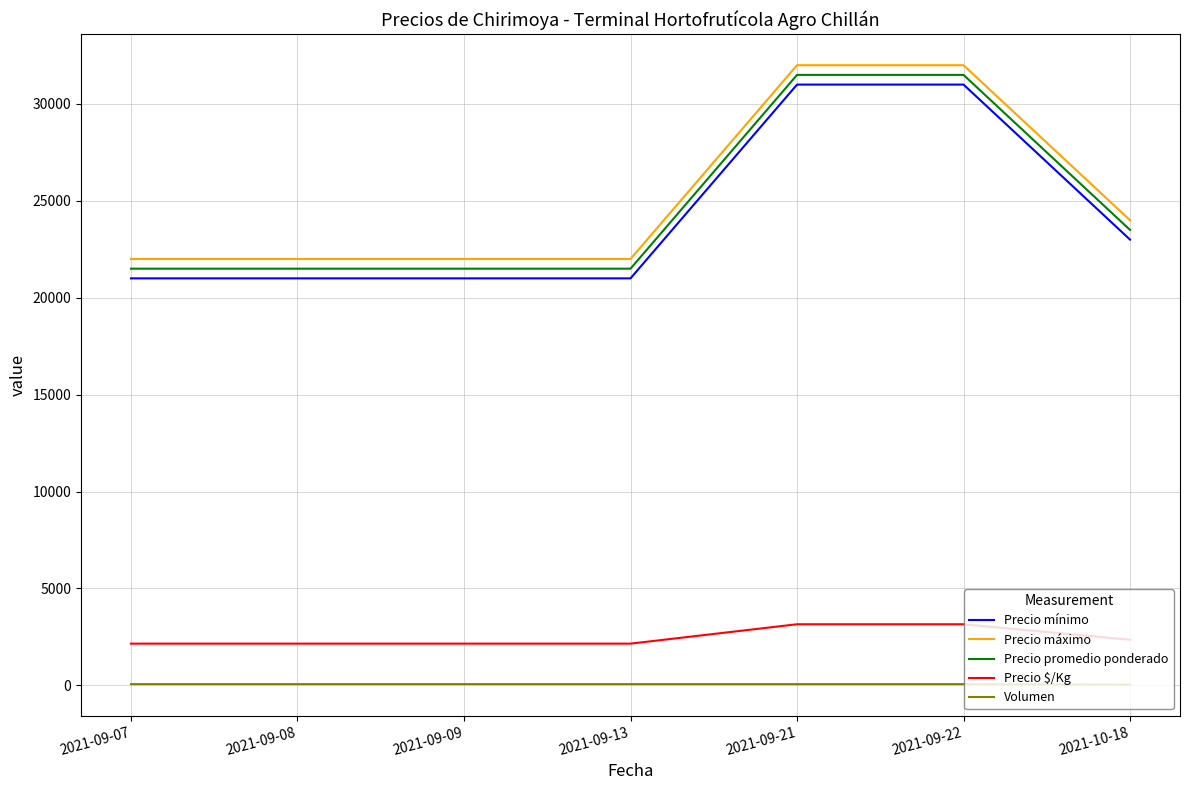

What is the maximum value shown in the chart?

32000